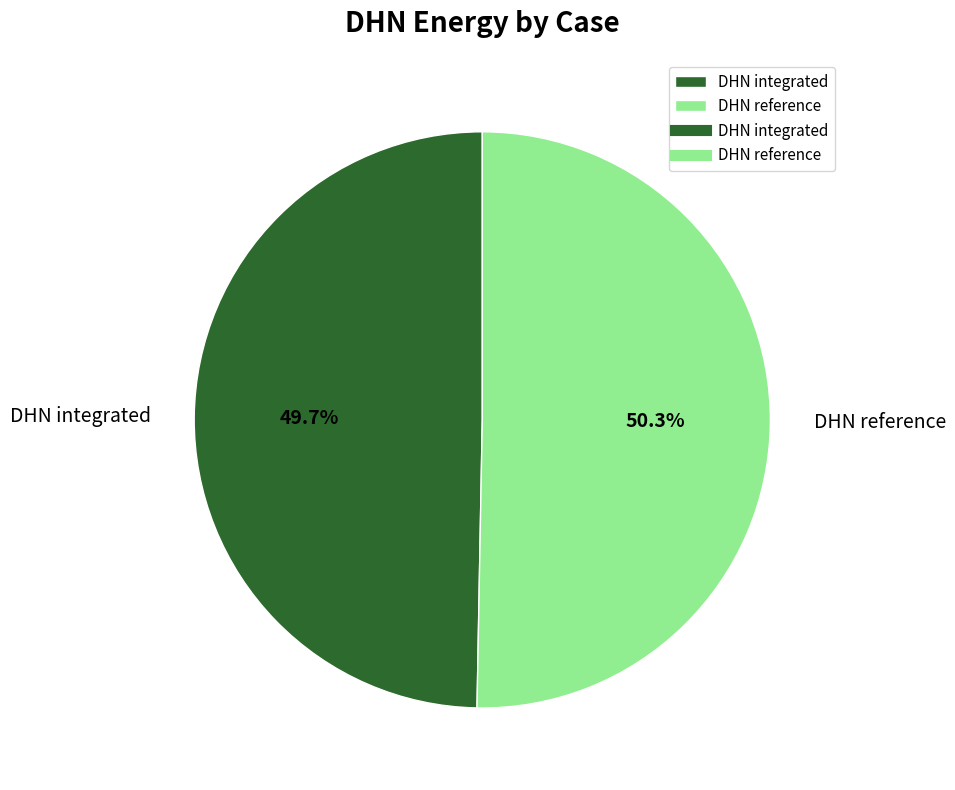

Is there a majority slice in this chart?

Yes